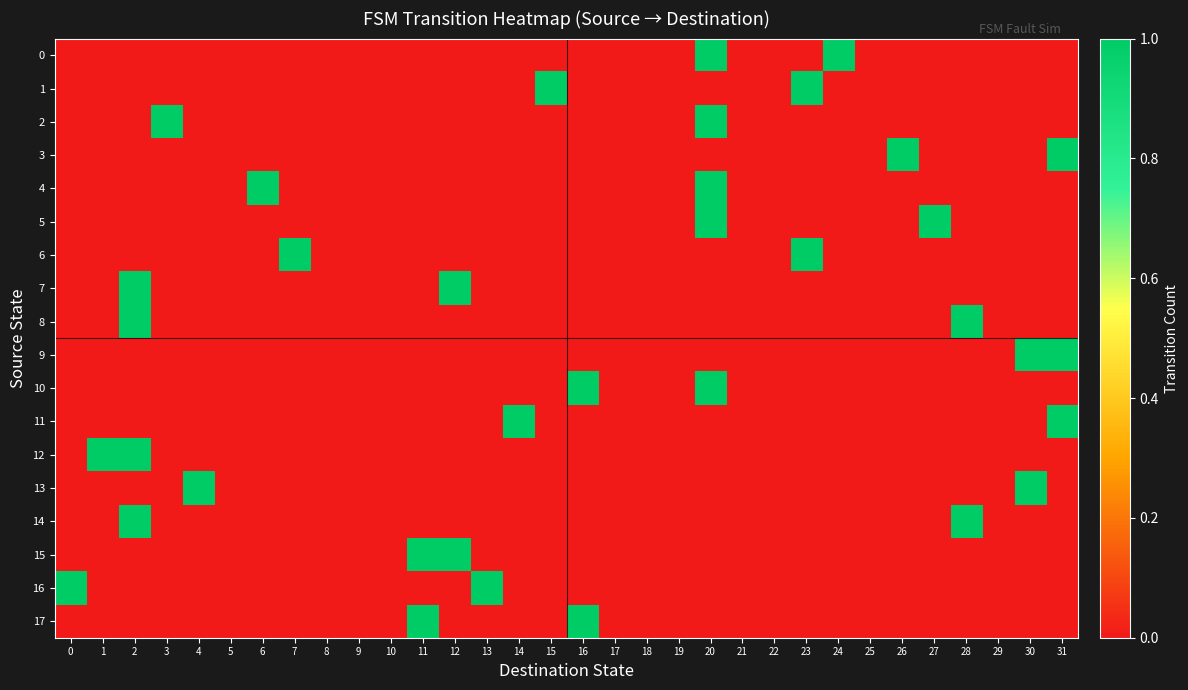

Reading left to right, what are all the values shown in this chart?

0: 0=0	1=0	2=0	3=0	4=0	5=0	6=0	7=0	8=0	9=0	10=0	11=0	12=0	13=0	14=0	15=0	16=0	17=0	18=0	19=0	20=1	21=0	22=0	23=0	24=1	25=0	26=0	27=0	28=0	29=0	30=0	31=0
1: 0=0	1=0	2=0	3=0	4=0	5=0	6=0	7=0	8=0	9=0	10=0	11=0	12=0	13=0	14=0	15=1	16=0	17=0	18=0	19=0	20=0	21=0	22=0	23=1	24=0	25=0	26=0	27=0	28=0	29=0	30=0	31=0
2: 0=0	1=0	2=0	3=1	4=0	5=0	6=0	7=0	8=0	9=0	10=0	11=0	12=0	13=0	14=0	15=0	16=0	17=0	18=0	19=0	20=1	21=0	22=0	23=0	24=0	25=0	26=0	27=0	28=0	29=0	30=0	31=0
3: 0=0	1=0	2=0	3=0	4=0	5=0	6=0	7=0	8=0	9=0	10=0	11=0	12=0	13=0	14=0	15=0	16=0	17=0	18=0	19=0	20=0	21=0	22=0	23=0	24=0	25=0	26=1	27=0	28=0	29=0	30=0	31=1
4: 0=0	1=0	2=0	3=0	4=0	5=0	6=1	7=0	8=0	9=0	10=0	11=0	12=0	13=0	14=0	15=0	16=0	17=0	18=0	19=0	20=1	21=0	22=0	23=0	24=0	25=0	26=0	27=0	28=0	29=0	30=0	31=0
5: 0=0	1=0	2=0	3=0	4=0	5=0	6=0	7=0	8=0	9=0	10=0	11=0	12=0	13=0	14=0	15=0	16=0	17=0	18=0	19=0	20=1	21=0	22=0	23=0	24=0	25=0	26=0	27=1	28=0	29=0	30=0	31=0
6: 0=0	1=0	2=0	3=0	4=0	5=0	6=0	7=1	8=0	9=0	10=0	11=0	12=0	13=0	14=0	15=0	16=0	17=0	18=0	19=0	20=0	21=0	22=0	23=1	24=0	25=0	26=0	27=0	28=0	29=0	30=0	31=0
7: 0=0	1=0	2=1	3=0	4=0	5=0	6=0	7=0	8=0	9=0	10=0	11=0	12=1	13=0	14=0	15=0	16=0	17=0	18=0	19=0	20=0	21=0	22=0	23=0	24=0	25=0	26=0	27=0	28=0	29=0	30=0	31=0
8: 0=0	1=0	2=1	3=0	4=0	5=0	6=0	7=0	8=0	9=0	10=0	11=0	12=0	13=0	14=0	15=0	16=0	17=0	18=0	19=0	20=0	21=0	22=0	23=0	24=0	25=0	26=0	27=0	28=1	29=0	30=0	31=0
9: 0=0	1=0	2=0	3=0	4=0	5=0	6=0	7=0	8=0	9=0	10=0	11=0	12=0	13=0	14=0	15=0	16=0	17=0	18=0	19=0	20=0	21=0	22=0	23=0	24=0	25=0	26=0	27=0	28=0	29=0	30=1	31=1
10: 0=0	1=0	2=0	3=0	4=0	5=0	6=0	7=0	8=0	9=0	10=0	11=0	12=0	13=0	14=0	15=0	16=1	17=0	18=0	19=0	20=1	21=0	22=0	23=0	24=0	25=0	26=0	27=0	28=0	29=0	30=0	31=0
11: 0=0	1=0	2=0	3=0	4=0	5=0	6=0	7=0	8=0	9=0	10=0	11=0	12=0	13=0	14=1	15=0	16=0	17=0	18=0	19=0	20=0	21=0	22=0	23=0	24=0	25=0	26=0	27=0	28=0	29=0	30=0	31=1
12: 0=0	1=1	2=1	3=0	4=0	5=0	6=0	7=0	8=0	9=0	10=0	11=0	12=0	13=0	14=0	15=0	16=0	17=0	18=0	19=0	20=0	21=0	22=0	23=0	24=0	25=0	26=0	27=0	28=0	29=0	30=0	31=0
13: 0=0	1=0	2=0	3=0	4=1	5=0	6=0	7=0	8=0	9=0	10=0	11=0	12=0	13=0	14=0	15=0	16=0	17=0	18=0	19=0	20=0	21=0	22=0	23=0	24=0	25=0	26=0	27=0	28=0	29=0	30=1	31=0
14: 0=0	1=0	2=1	3=0	4=0	5=0	6=0	7=0	8=0	9=0	10=0	11=0	12=0	13=0	14=0	15=0	16=0	17=0	18=0	19=0	20=0	21=0	22=0	23=0	24=0	25=0	26=0	27=0	28=1	29=0	30=0	31=0
15: 0=0	1=0	2=0	3=0	4=0	5=0	6=0	7=0	8=0	9=0	10=0	11=1	12=1	13=0	14=0	15=0	16=0	17=0	18=0	19=0	20=0	21=0	22=0	23=0	24=0	25=0	26=0	27=0	28=0	29=0	30=0	31=0
16: 0=1	1=0	2=0	3=0	4=0	5=0	6=0	7=0	8=0	9=0	10=0	11=0	12=0	13=1	14=0	15=0	16=0	17=0	18=0	19=0	20=0	21=0	22=0	23=0	24=0	25=0	26=0	27=0	28=0	29=0	30=0	31=0
17: 0=0	1=0	2=0	3=0	4=0	5=0	6=0	7=0	8=0	9=0	10=0	11=1	12=0	13=0	14=0	15=0	16=1	17=0	18=0	19=0	20=0	21=0	22=0	23=0	24=0	25=0	26=0	27=0	28=0	29=0	30=0	31=0